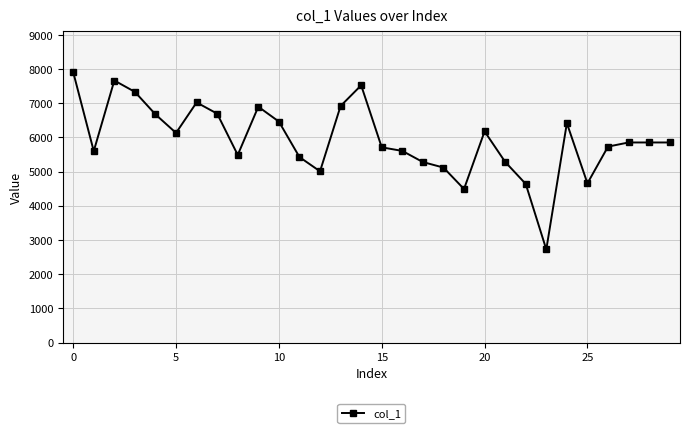

What is the average value?

5940